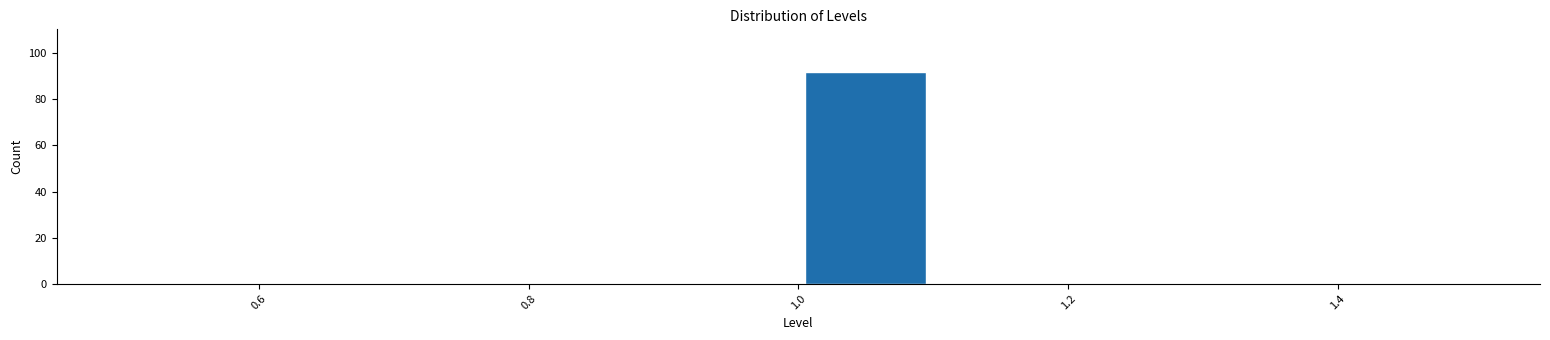

Reading left to right, transcribe this chart: for each bar, give the range it covers on the x-axis and its height. The values are not printed on the chart, so give them approximately, as read against the axis.

0.5 to 0.6: 0
0.6 to 0.7: 0
0.7 to 0.8: 0
0.8 to 0.9: 0
0.9 to 1.0: 0
1.0 to 1.1: 92
1.1 to 1.2: 0
1.2 to 1.3: 0
1.3 to 1.4: 0
1.4 to 1.5: 0